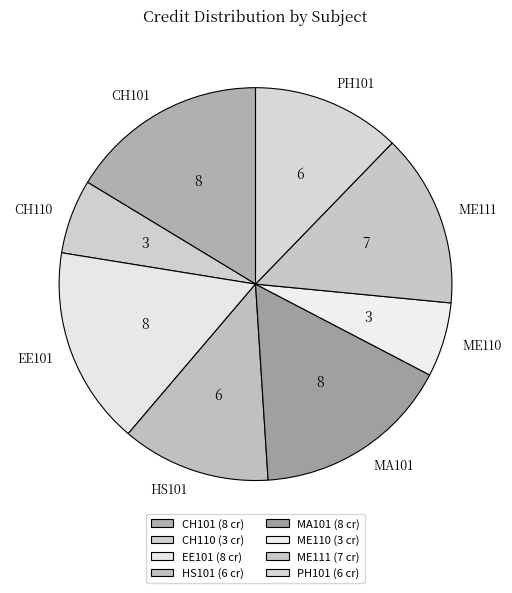

Combined, do ME110 and PH101 account for over 50%?

No